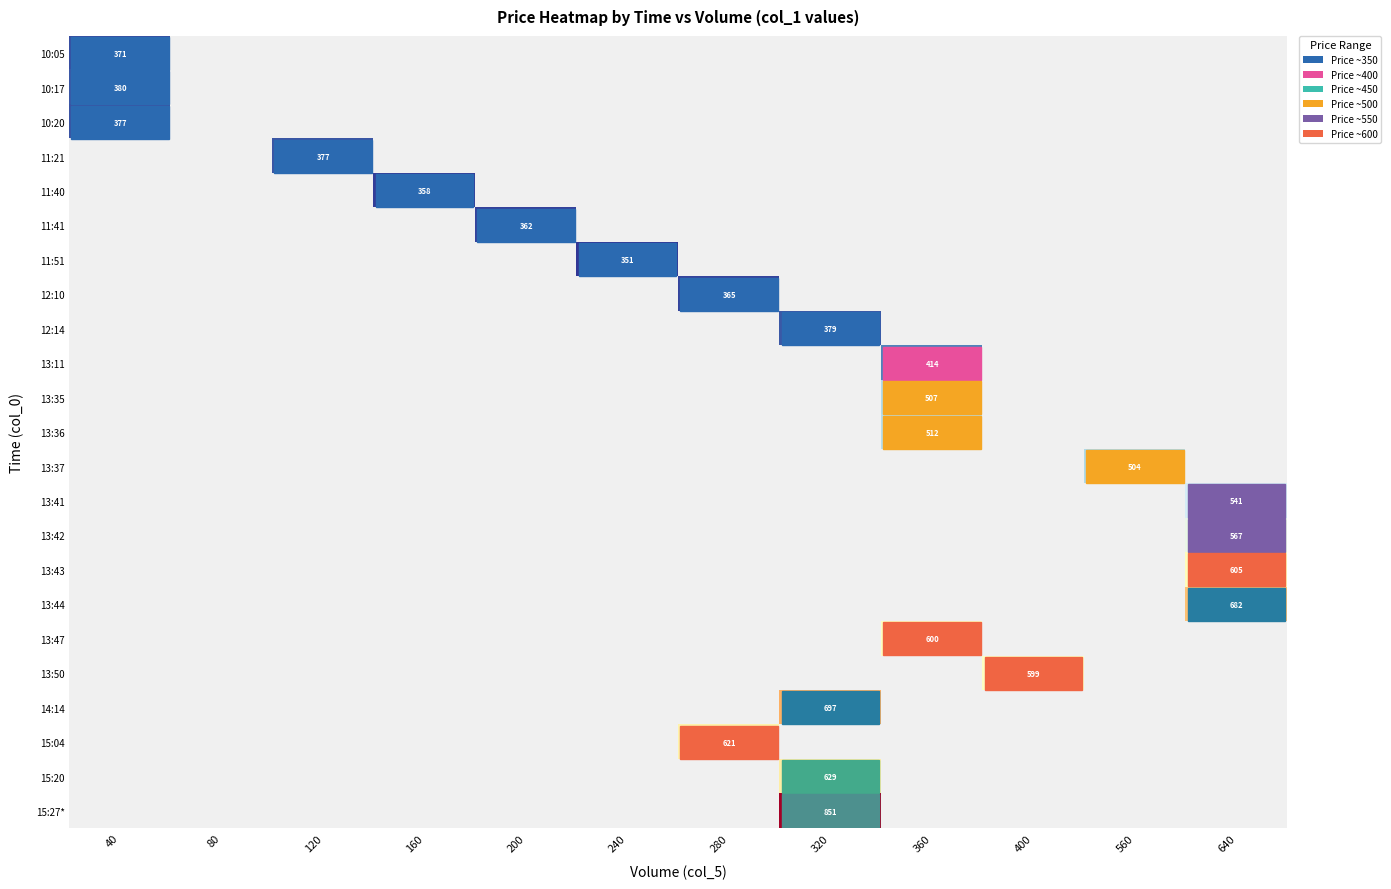

True or false: 13:47 has a value of 600 at 360.

True